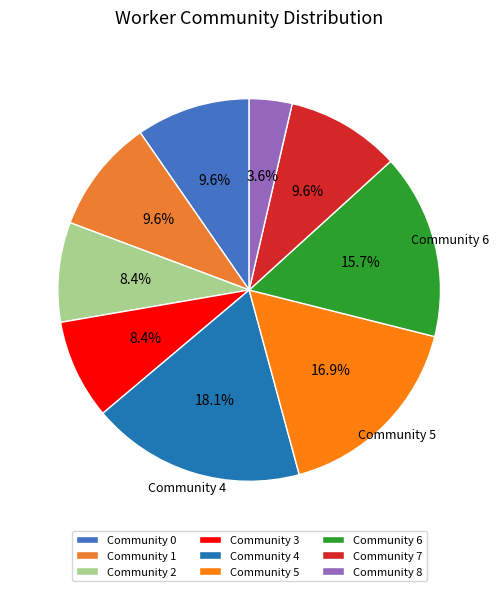

How many slices are in this pie chart?

9